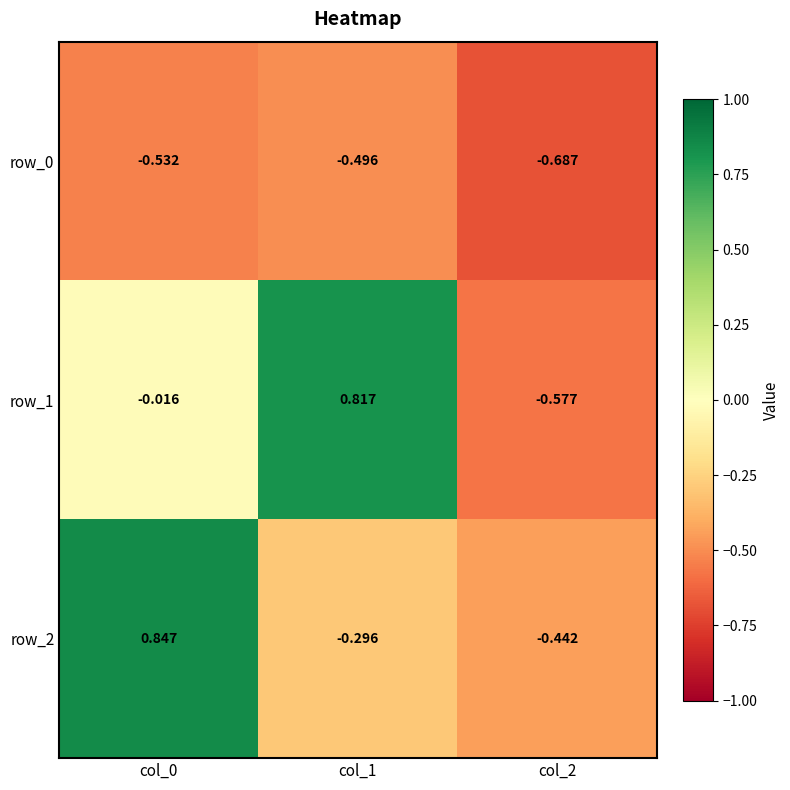

Between col_1 and col_2, which series saw the biggest shift?

row_1